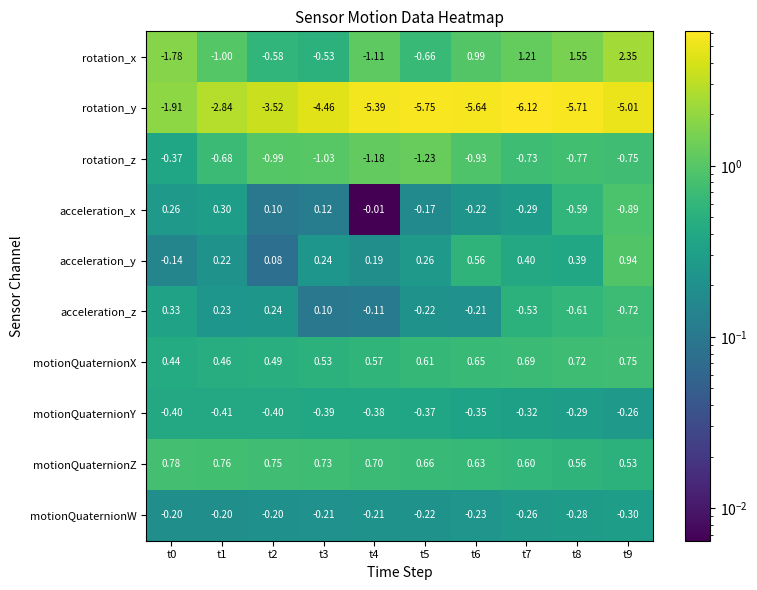

Rank the series by their maximum value, from lowest to highest.

rotation_y, rotation_z, motionQuaternionY, motionQuaternionW, acceleration_x, acceleration_z, motionQuaternionX, motionQuaternionZ, acceleration_y, rotation_x